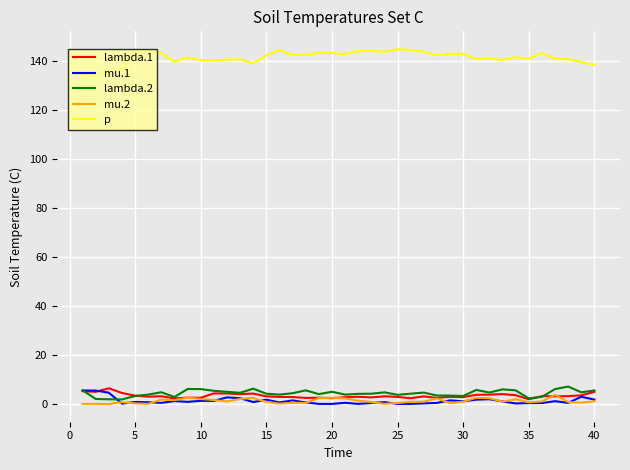

Which series has the largest total across all categories?

p